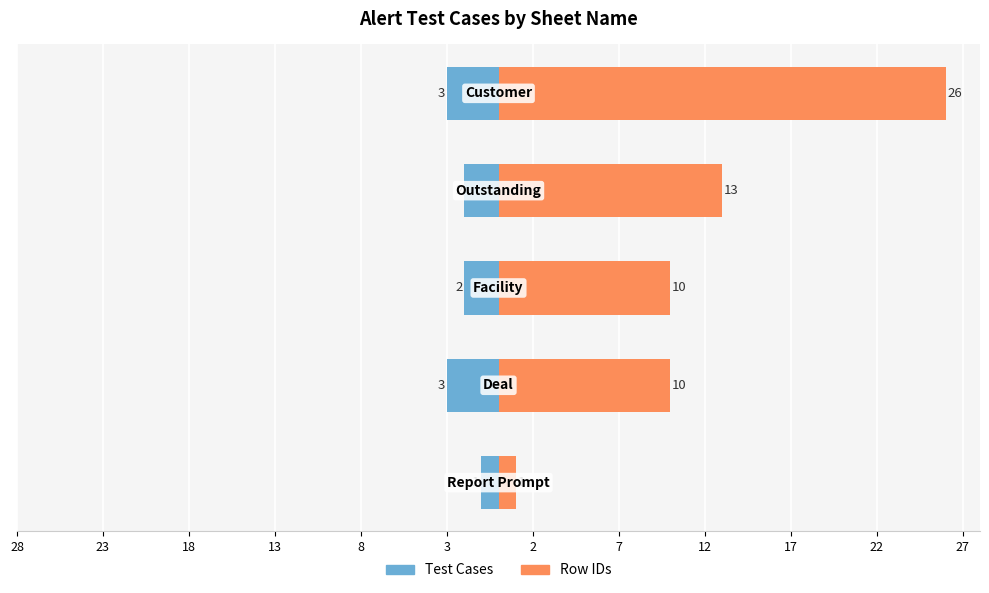

At 13, list the series in order from smallest to largest.

Test Cases, Row IDs